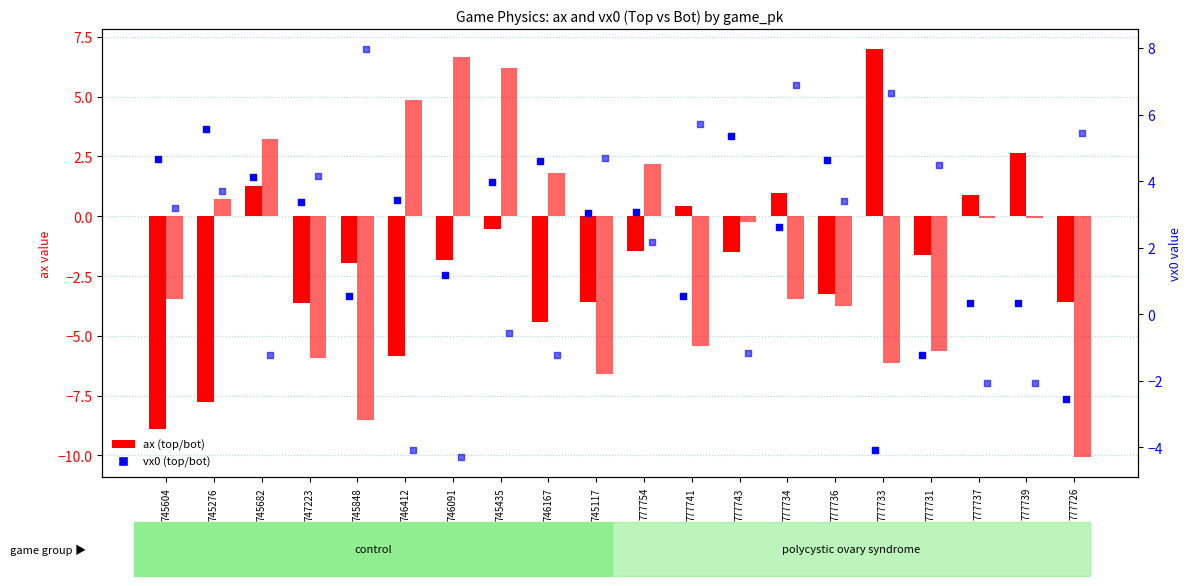

Which series has the largest Y range (max minus min)?

ax_bot